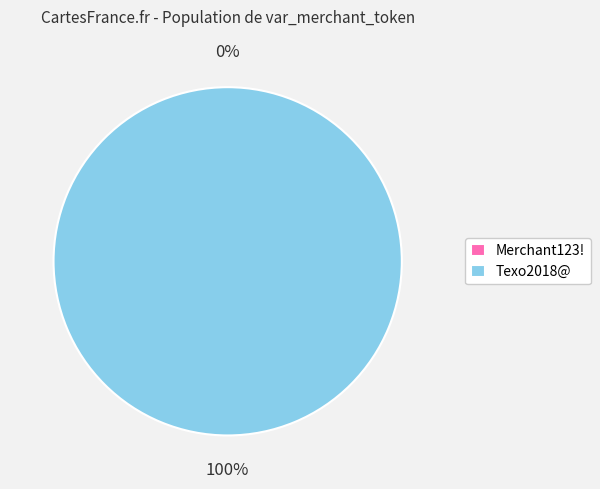

Which category has the smallest portion of the pie?

Merchant123!